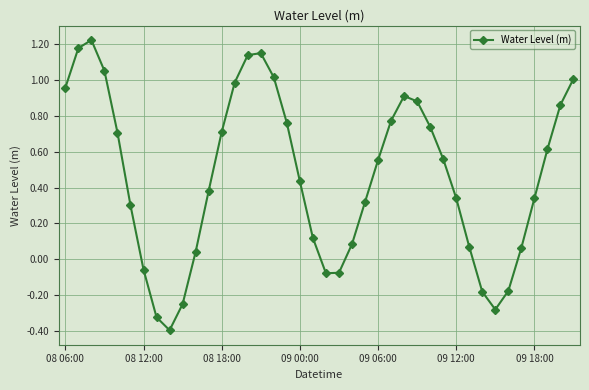

What is the minimum value shown in the chart?

-0.4